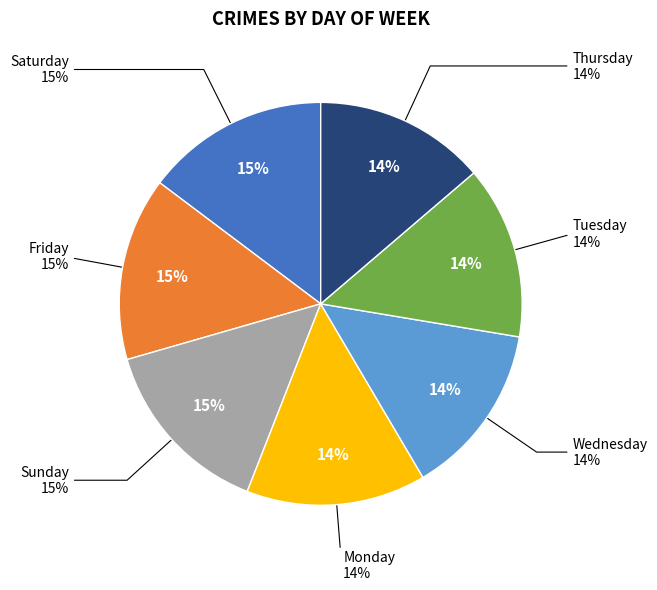

Which category has the smallest portion of the pie?

Thursday